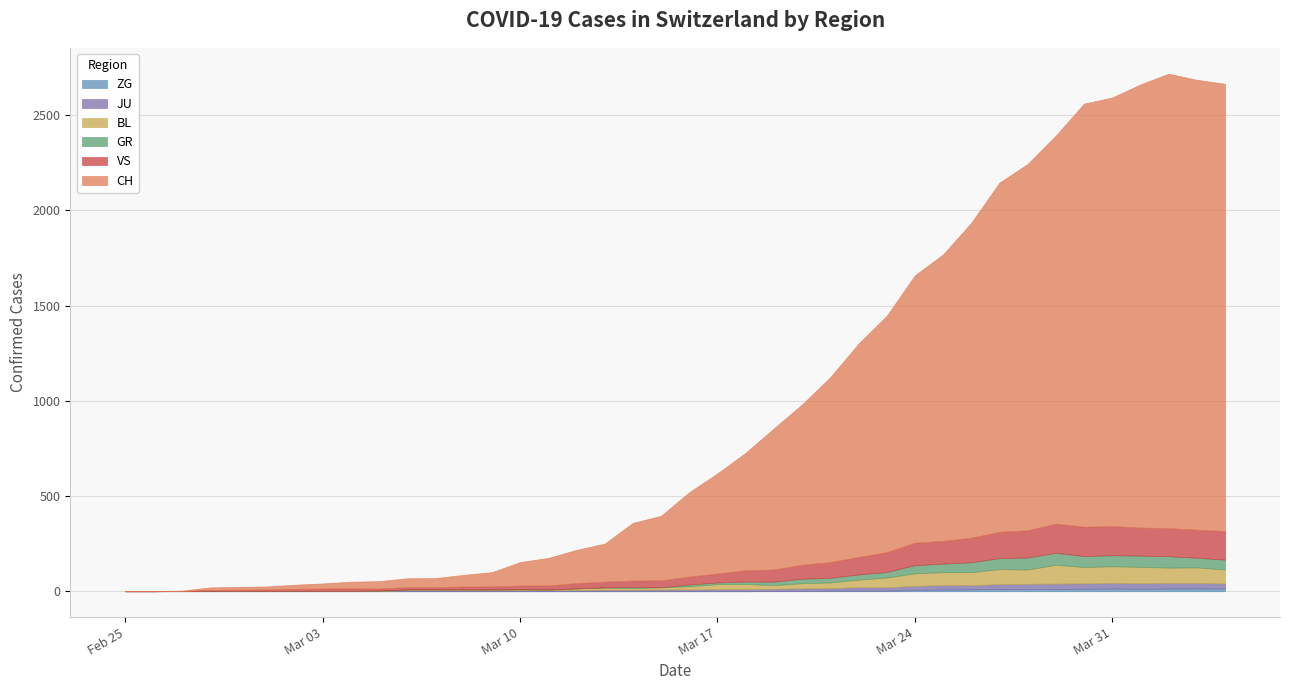

What is the difference between the second highest and minimum values in the JU series?

29